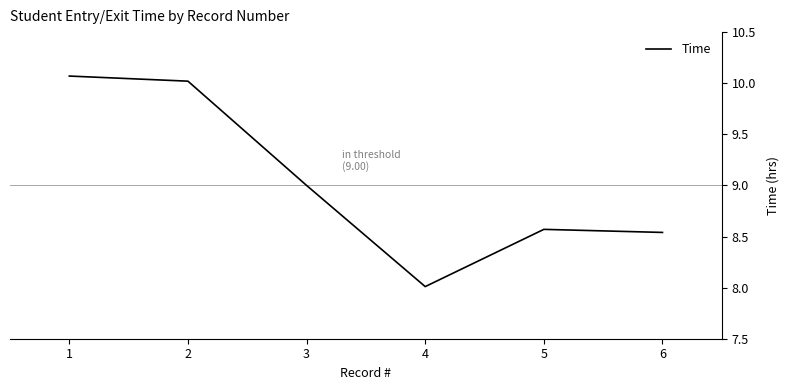

At which label does the data first exceed 9?

1